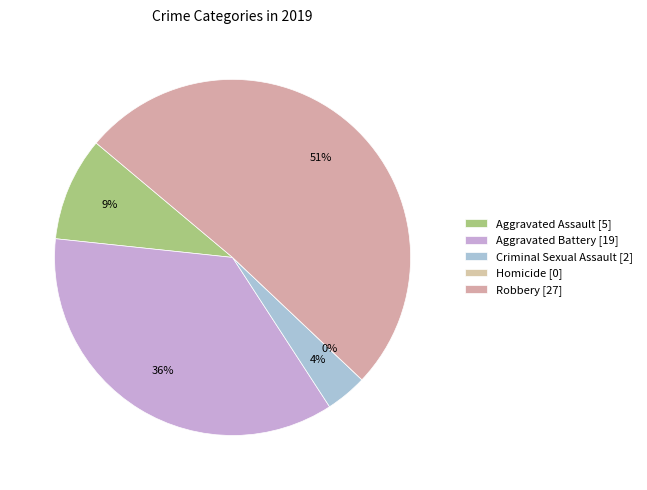

Rank the categories by value from lowest to highest.

Homicide, Criminal Sexual Assault, Aggravated Assault, Aggravated Battery, Robbery